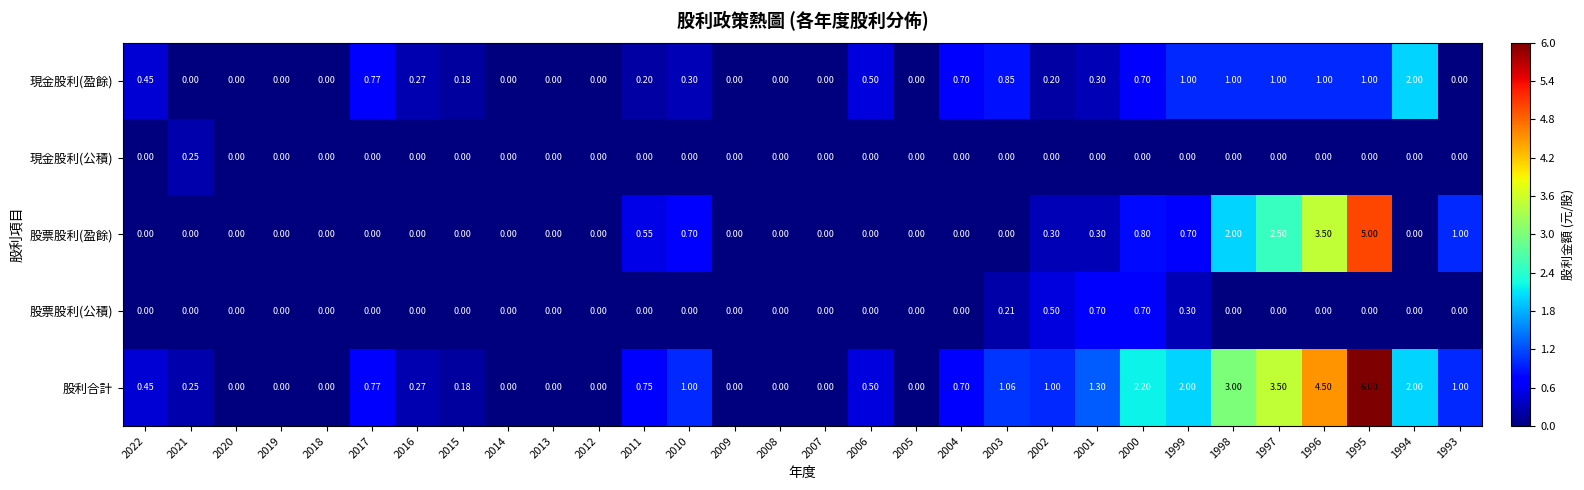

Count the number of categories in the chart.

30